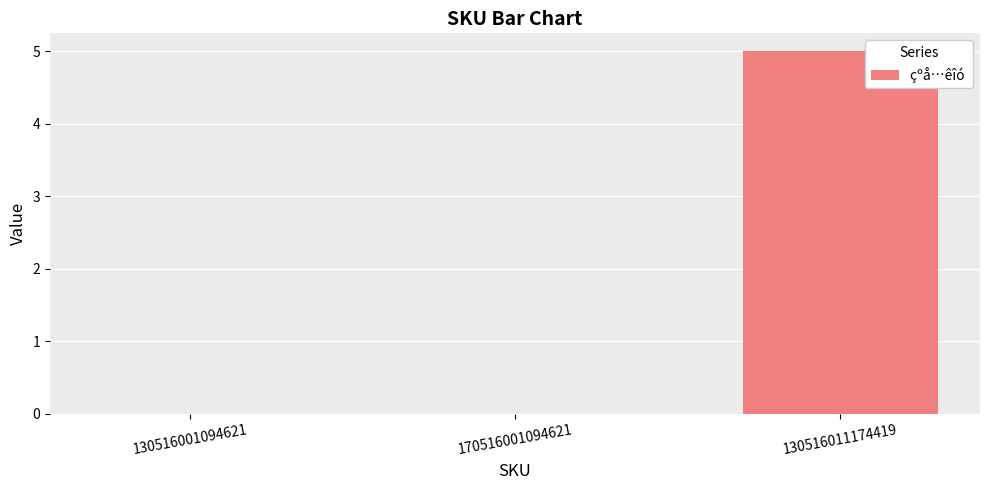

What is the maximum value shown in the chart?

5